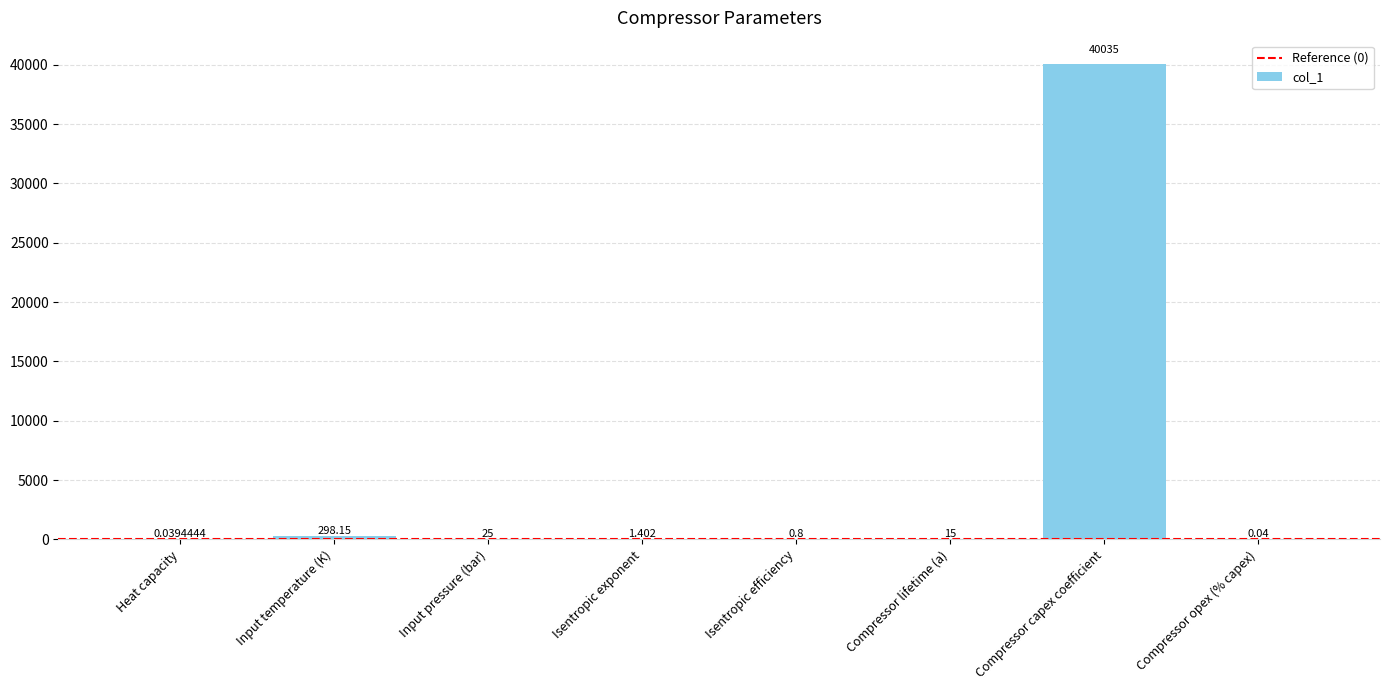

Read the value at Compressor lifetime (a).

15.0